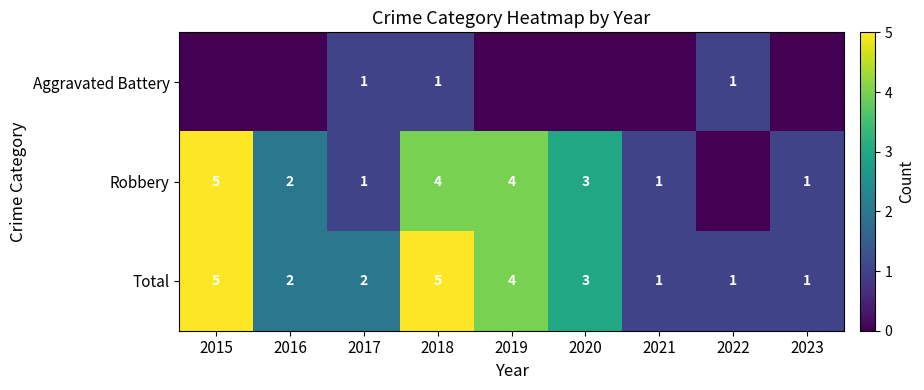

How many distinct data groups are displayed?

3